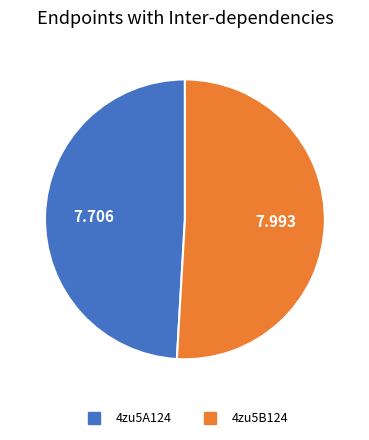

The 4zu5B124 slice represents 40% of the pie. True or false?

False